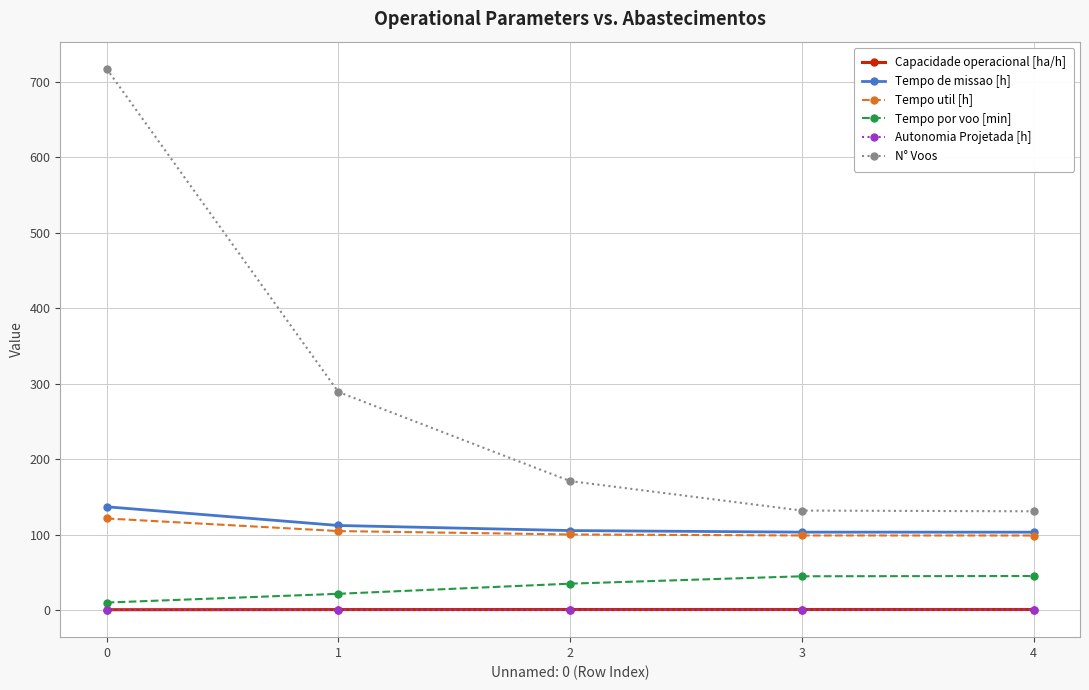

What is the greatest value displayed?

717.0